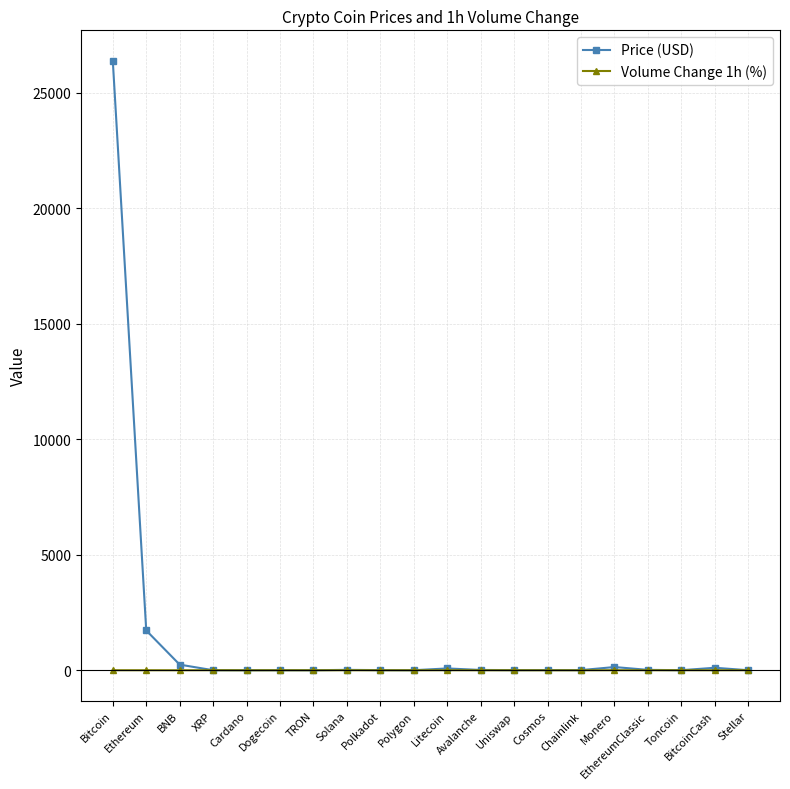

In Price (USD), how many points are higher than both neighbors (excluding endpoints)?

5